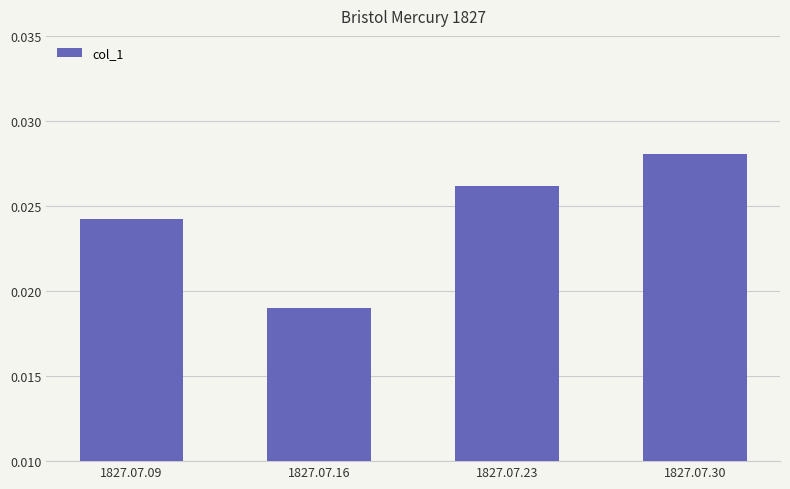

Which category has the lowest value across all series?

1827.07.16